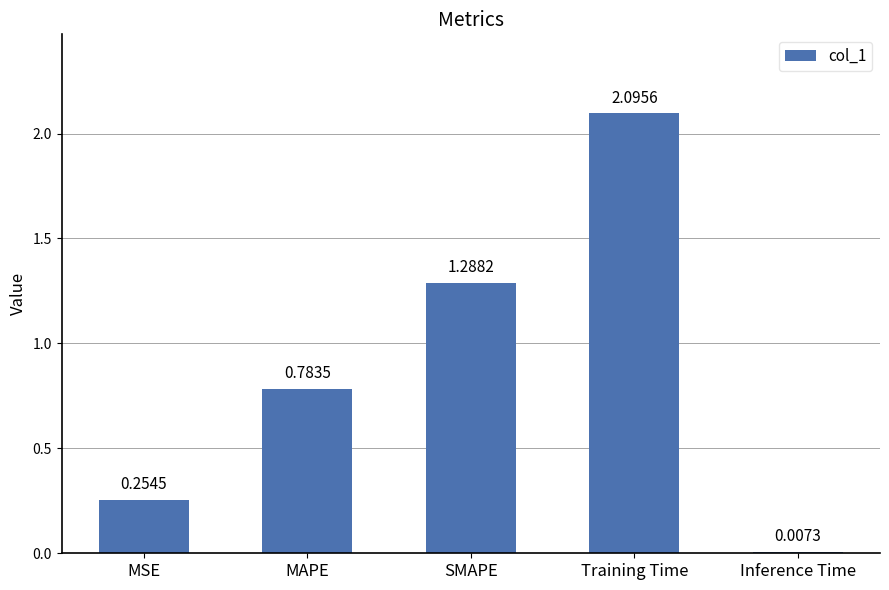

How many data points does each series have?

5